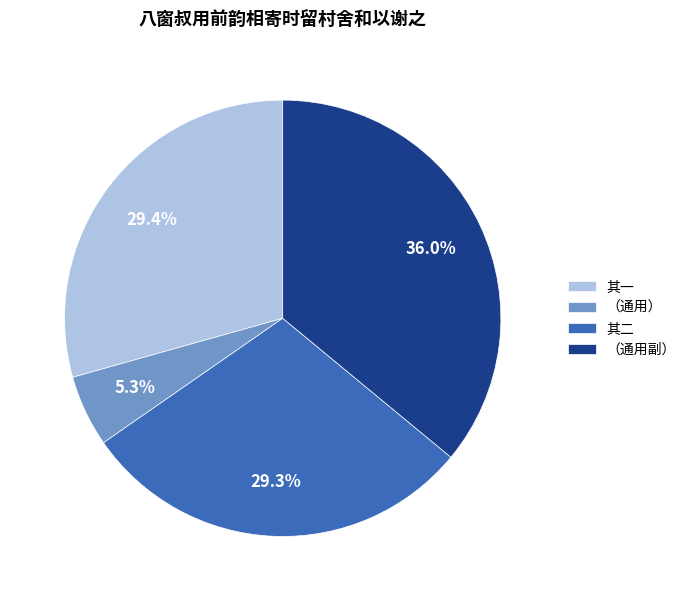

What percentage is NOT represented by 其二?

70.7%